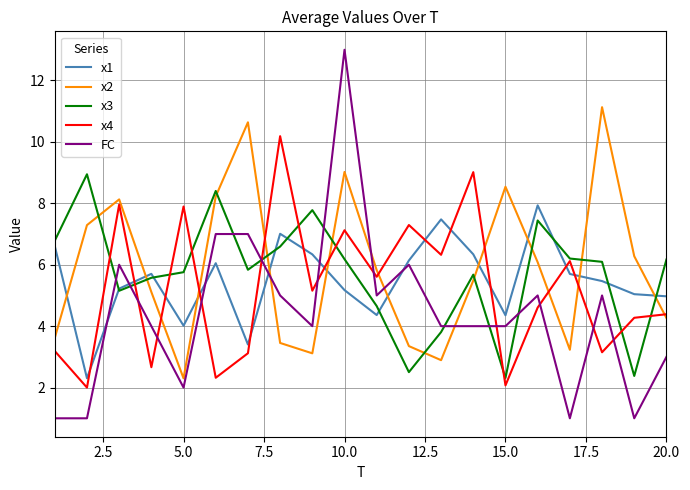

Which series has the largest range (max minus min)?

FC